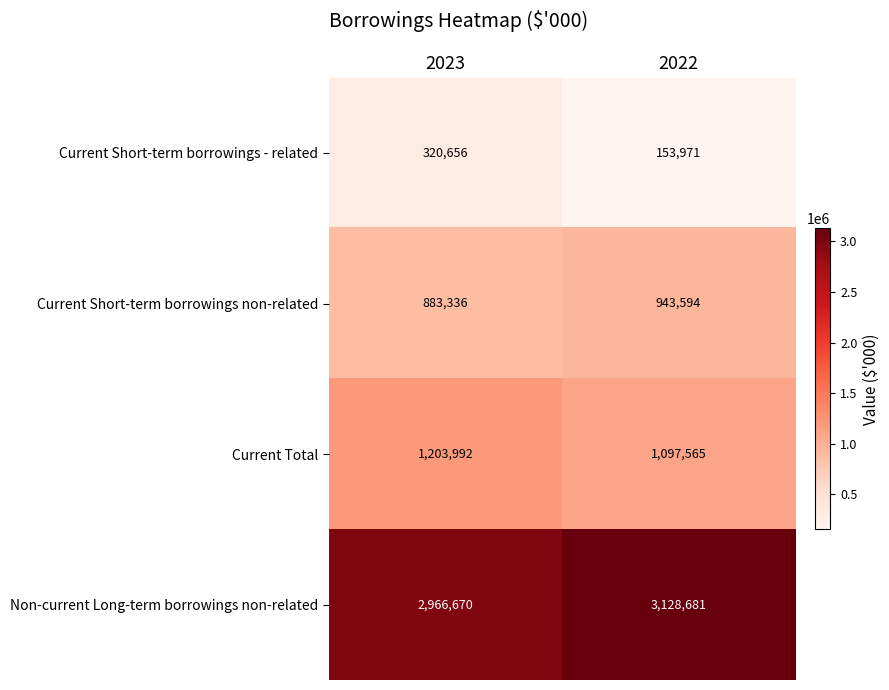

What is the total value across all series at 2023?

5374654